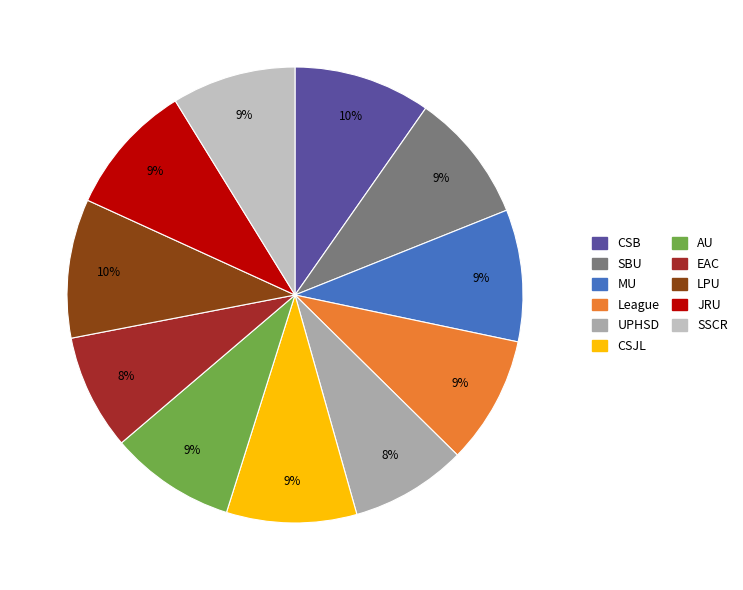

How many slices are in this pie chart?

11